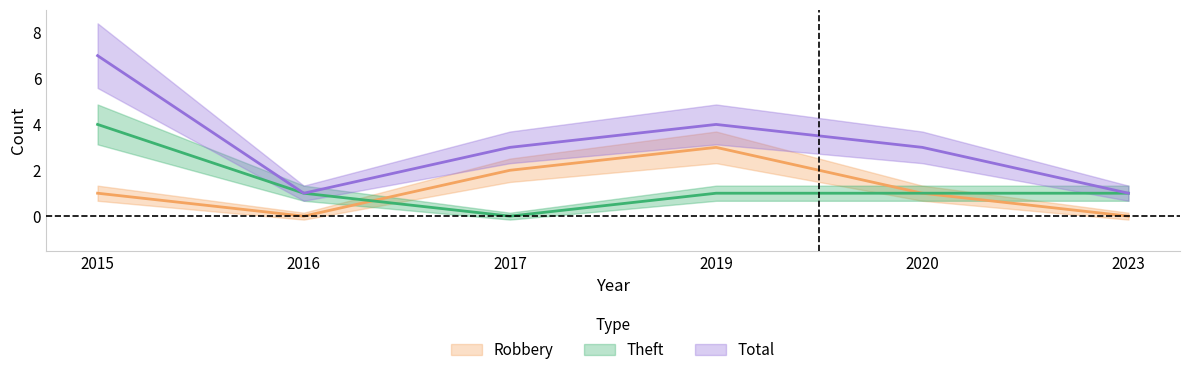

What is the maximum value for Theft?

4